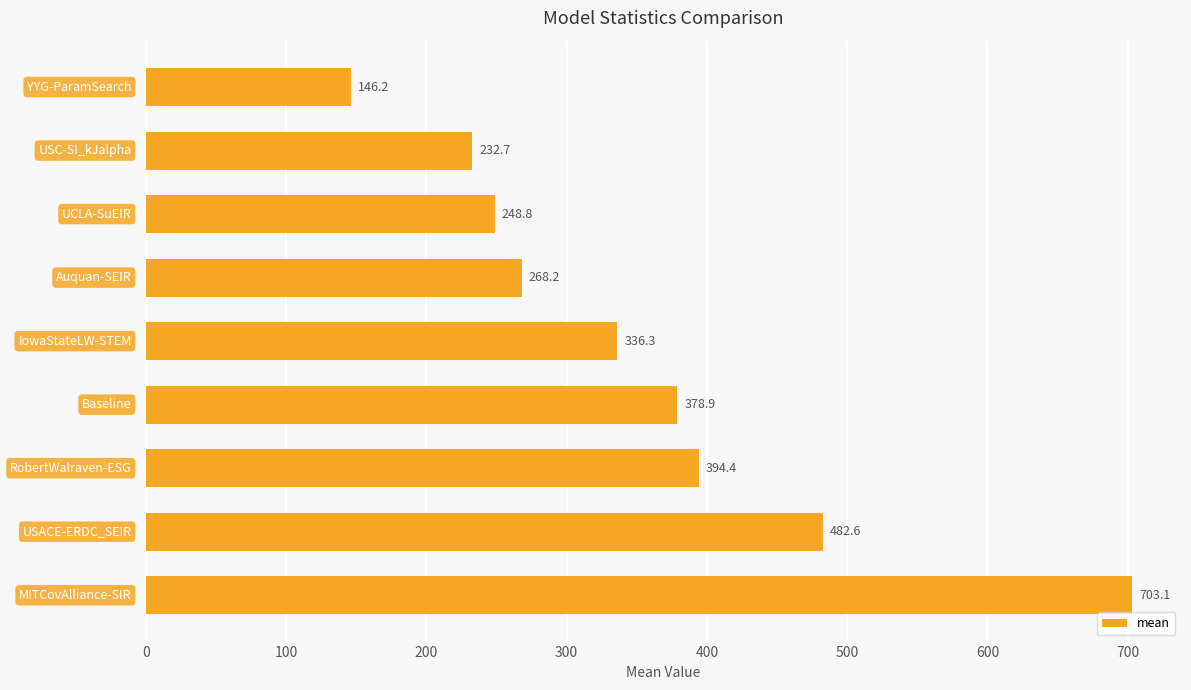

Are the bars grouped side by side (vs. stacked)?

No